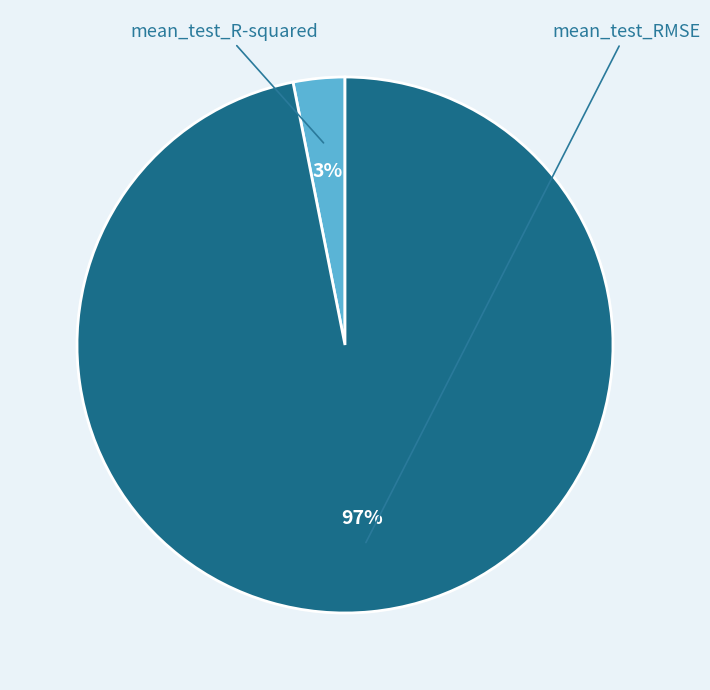

Which has a higher value, mean_test_RMSE or mean_test_R-squared?

mean_test_RMSE